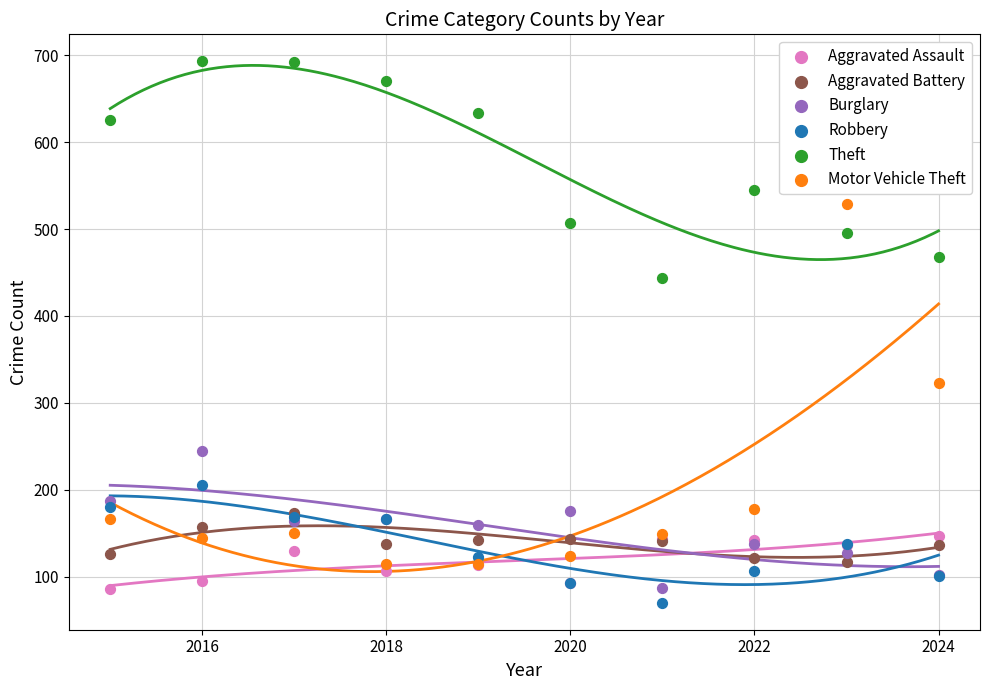

In the Theft series, what Y value is closest to 568?

545